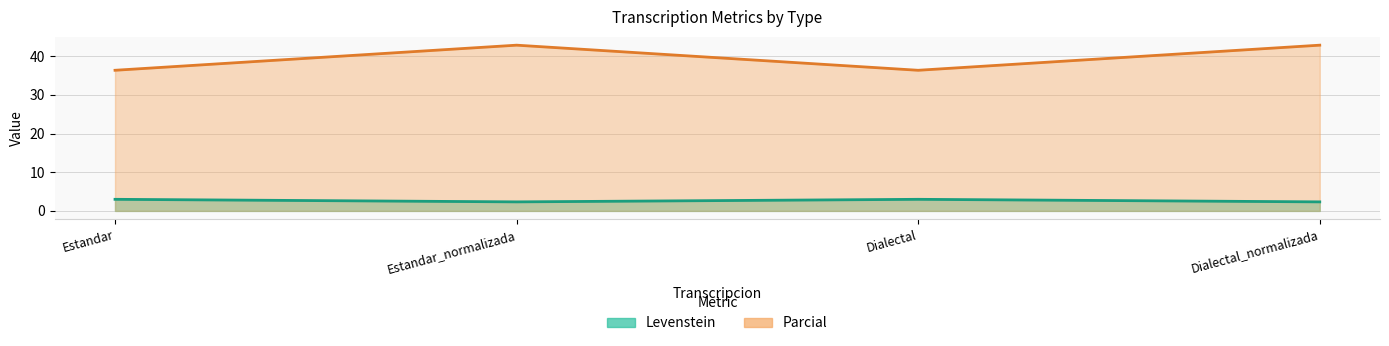

Which series has the largest total across all categories?

Parcial